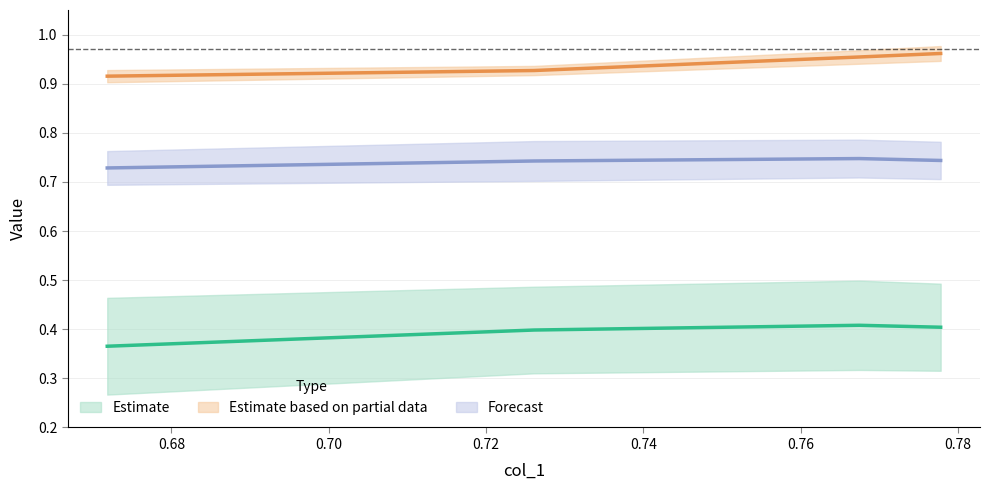

What is the average value of the Forecast (mid) series?

0.7